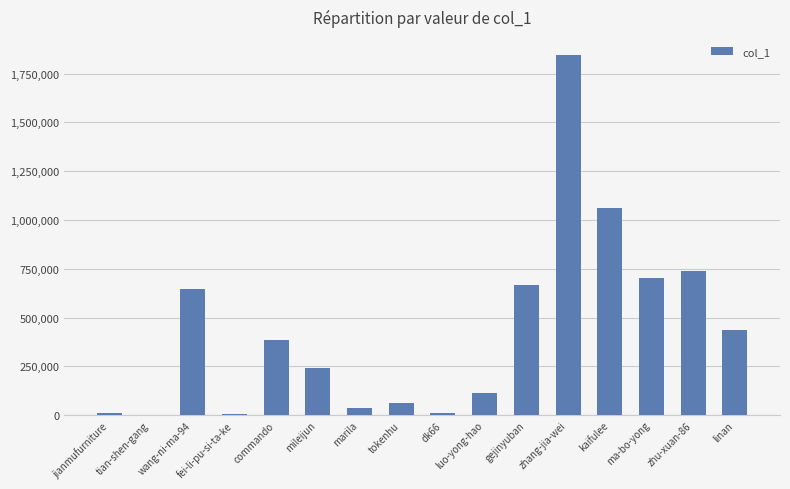

What is the greatest value displayed?

1845595